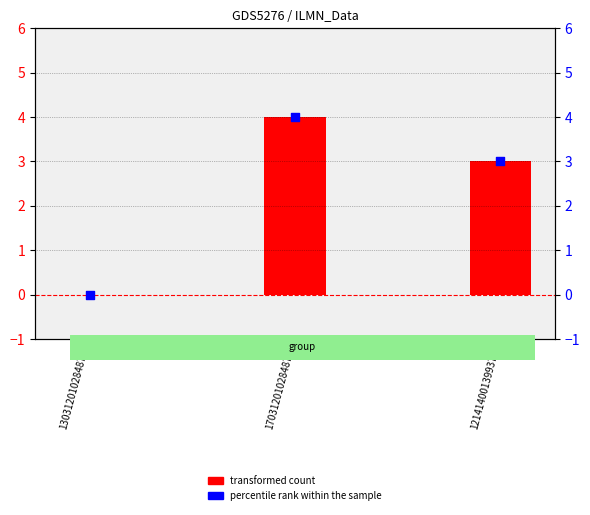

At how many categories does at least one series exceed 0?

2